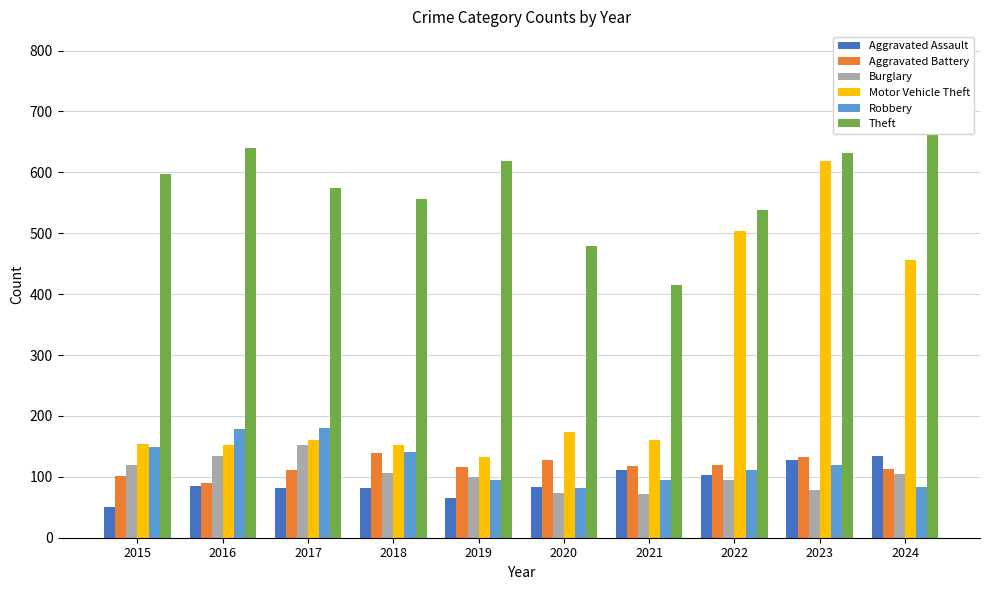

Reading left to right, extract all data points from this chart.

Aggravated Assault: 2015=51	2016=85	2017=82	2018=81	2019=66	2020=84	2021=111	2022=103	2023=128	2024=134
Aggravated Battery: 2015=102	2016=90	2017=112	2018=139	2019=116	2020=128	2021=117	2022=119	2023=132	2024=113
Burglary: 2015=120	2016=135	2017=152	2018=106	2019=100	2020=74	2021=72	2022=94	2023=78	2024=105
Motor Vehicle Theft: 2015=154	2016=153	2017=161	2018=153	2019=132	2020=174	2021=160	2022=504	2023=618	2024=456
Robbery: 2015=149	2016=179	2017=180	2018=140	2019=95	2020=81	2021=95	2022=112	2023=120	2024=83
Theft: 2015=598	2016=640	2017=575	2018=556	2019=618	2020=479	2021=415	2022=538	2023=631	2024=792